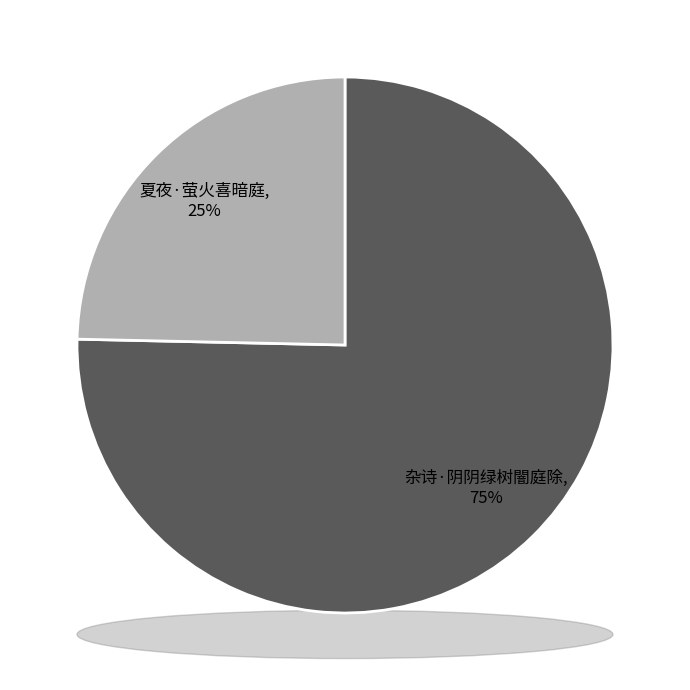

Count the number of slices in the pie.

2